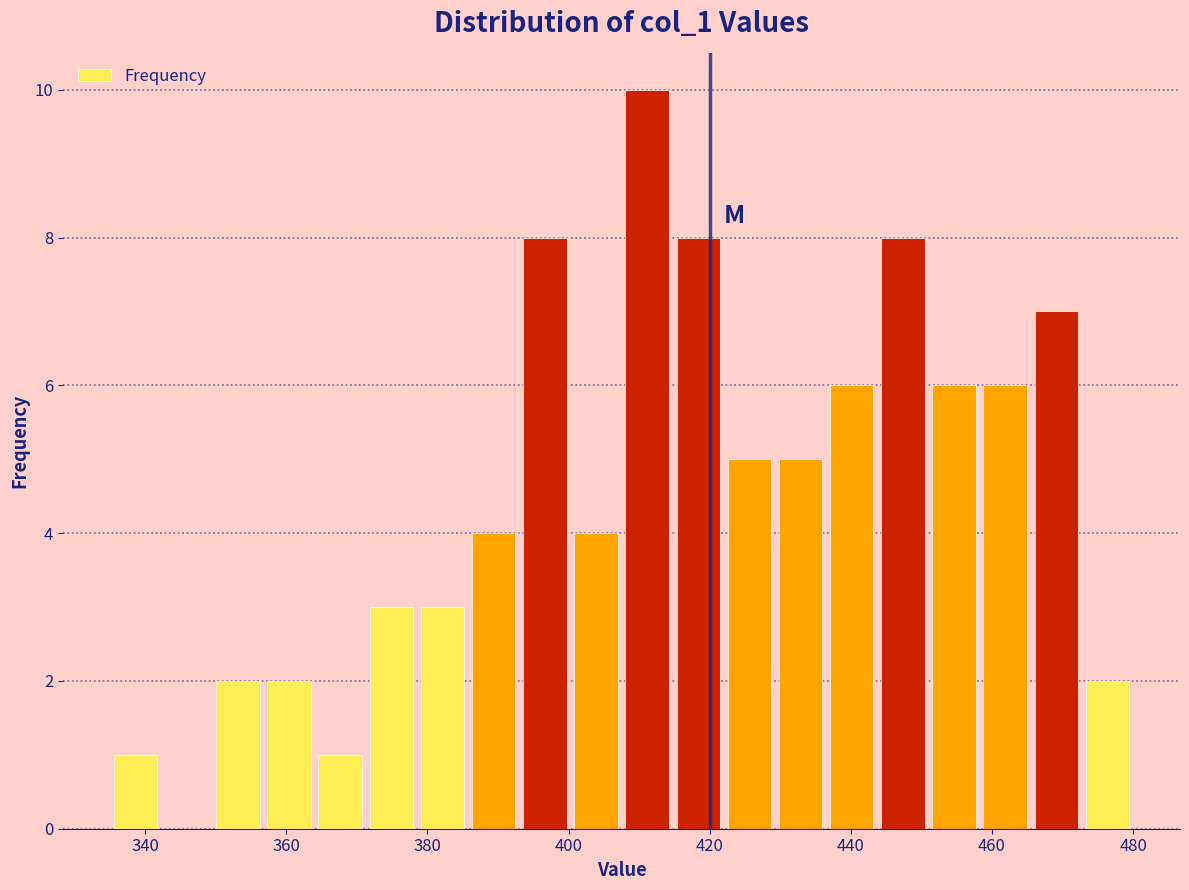

Read against the x-axis, roughly where is the centre of the tallest bar?

412